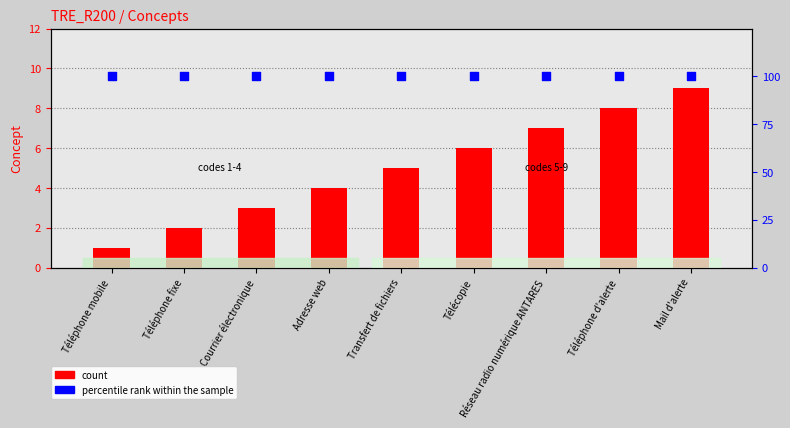

At how many categories does at least one series exceed 19?

9